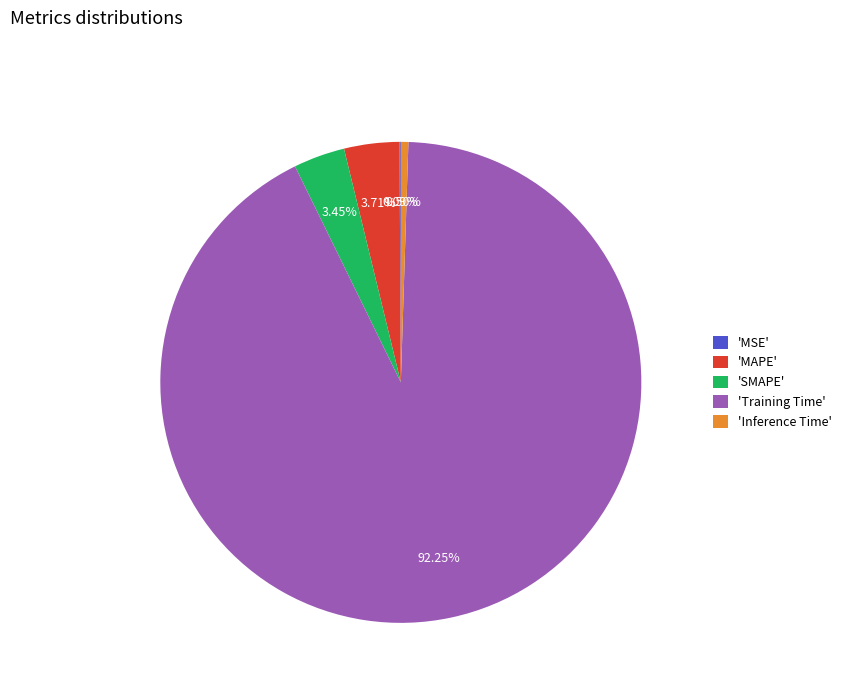

Is there any slice that represents more than half of the pie?

Yes